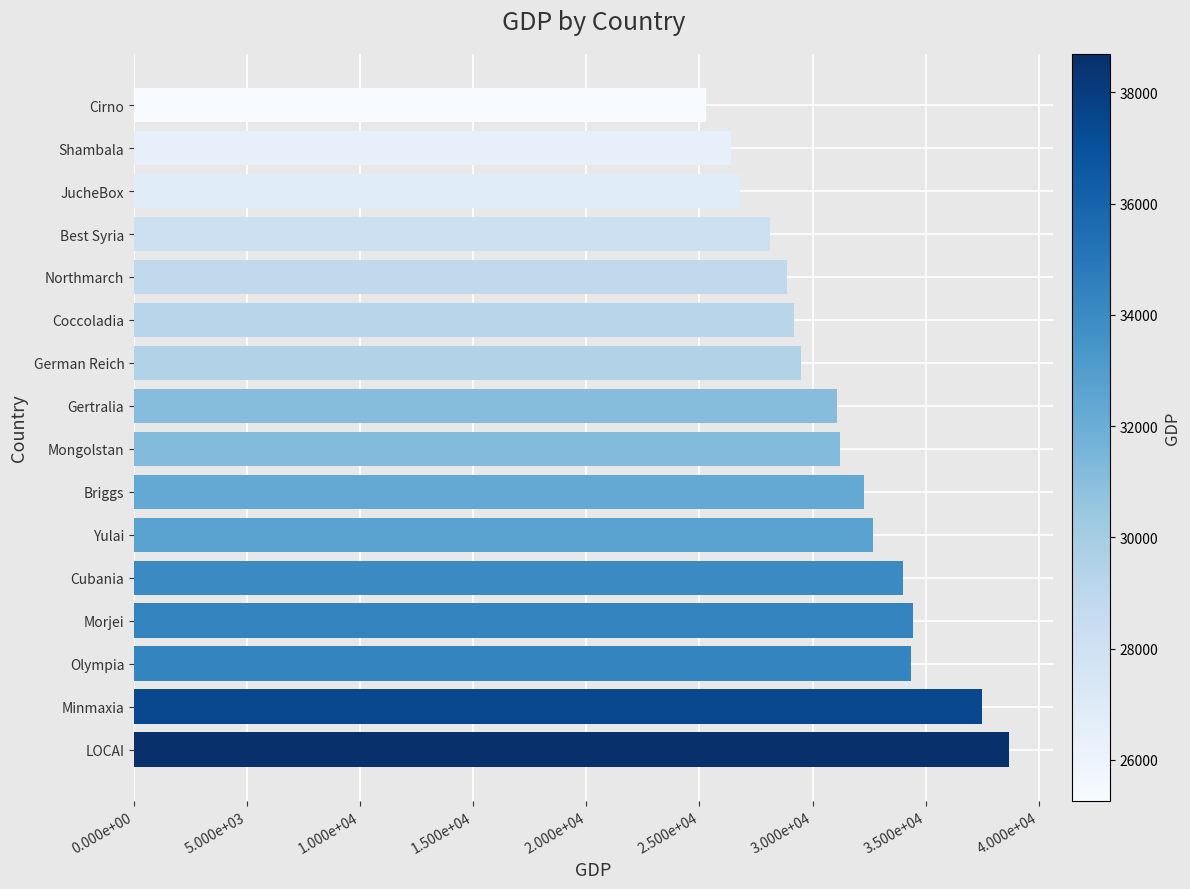

Does the chart contain any negative values?

No